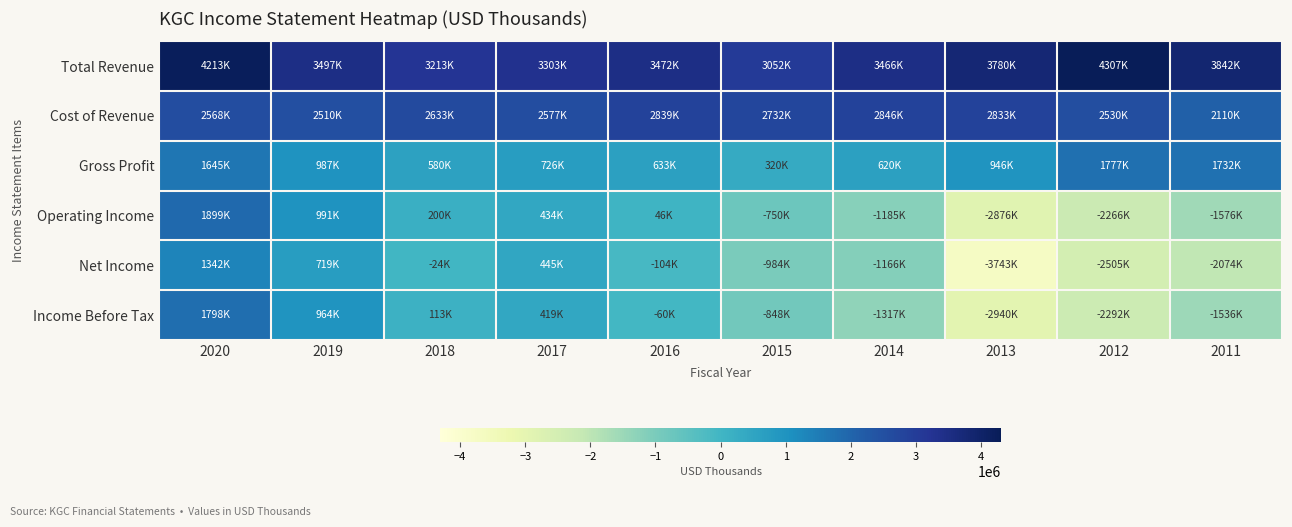

List the series in order of their peak value, highest first.

Total Revenue, Cost of Revenue, Operating Income, Income Before Tax, Gross Profit, Net Income